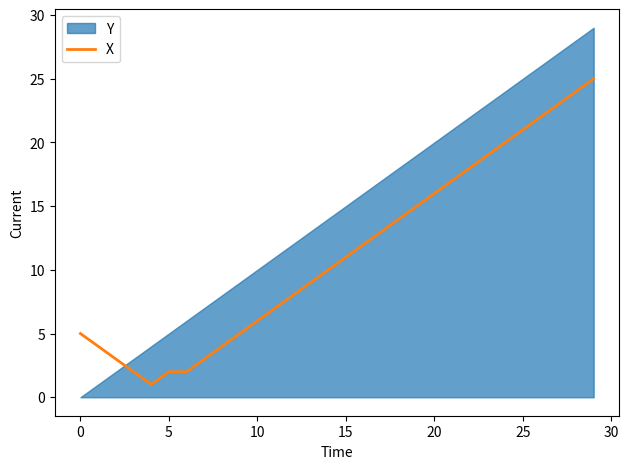

Where is the data nearest to the value 13?

17